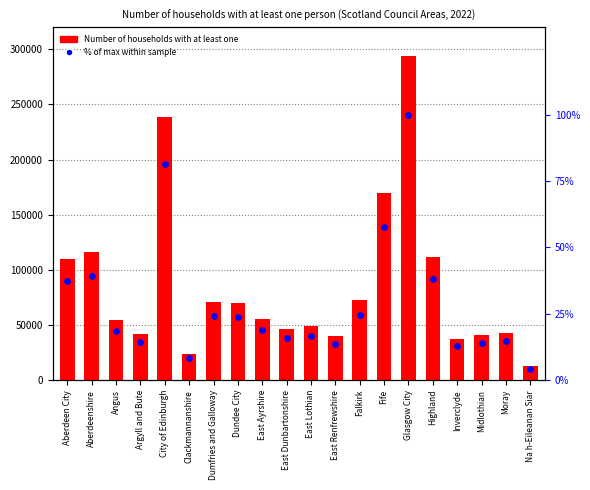

What are all the series names shown in the legend?

Number of households with at least one, % of max within sample